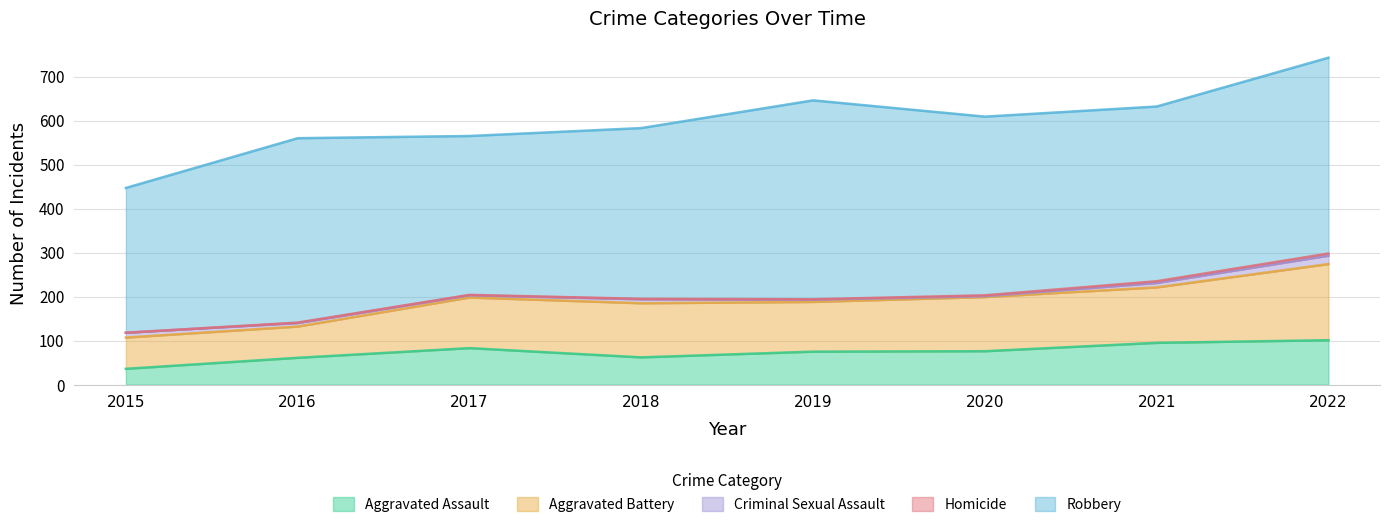

What is the lowest value of the Aggravated Battery series?

71